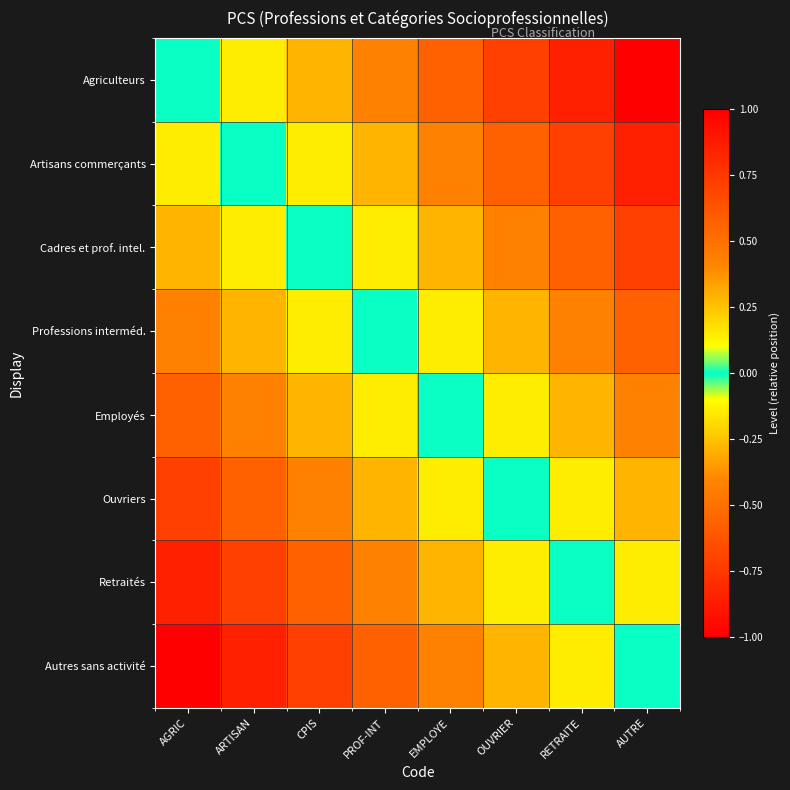

Reading right to left, extract all data points from this chart.

Agriculteurs: AUTRE=1.0	RETRAITE=0.9	OUVRIER=0.7	EMPLOYE=0.6	PROF-INT=0.4	CPIS=0.3	ARTISAN=0.1	AGRIC=0.0
Artisans commerçants: AUTRE=0.9	RETRAITE=0.7	OUVRIER=0.6	EMPLOYE=0.4	PROF-INT=0.3	CPIS=0.1	ARTISAN=0.0	AGRIC=-0.1
Cadres et prof. intel.: AUTRE=0.7	RETRAITE=0.6	OUVRIER=0.4	EMPLOYE=0.3	PROF-INT=0.1	CPIS=0.0	ARTISAN=-0.1	AGRIC=-0.3
Professions interméd.: AUTRE=0.6	RETRAITE=0.4	OUVRIER=0.3	EMPLOYE=0.1	PROF-INT=0.0	CPIS=-0.1	ARTISAN=-0.3	AGRIC=-0.4
Employés: AUTRE=0.4	RETRAITE=0.3	OUVRIER=0.1	EMPLOYE=0.0	PROF-INT=-0.1	CPIS=-0.3	ARTISAN=-0.4	AGRIC=-0.6
Ouvriers: AUTRE=0.3	RETRAITE=0.1	OUVRIER=0.0	EMPLOYE=-0.1	PROF-INT=-0.3	CPIS=-0.4	ARTISAN=-0.6	AGRIC=-0.7
Retraités: AUTRE=0.1	RETRAITE=0.0	OUVRIER=-0.1	EMPLOYE=-0.3	PROF-INT=-0.4	CPIS=-0.6	ARTISAN=-0.7	AGRIC=-0.9
Autres sans activité: AUTRE=0.0	RETRAITE=-0.1	OUVRIER=-0.3	EMPLOYE=-0.4	PROF-INT=-0.6	CPIS=-0.7	ARTISAN=-0.9	AGRIC=-1.0